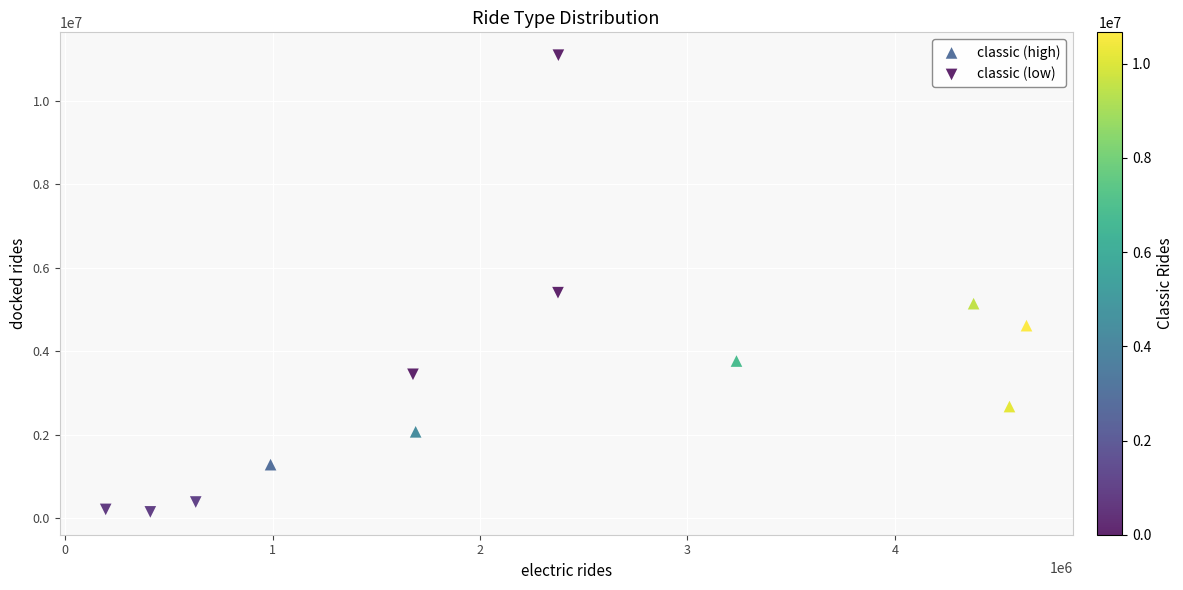

Which series reaches the maximum Y coordinate?

classic (low)